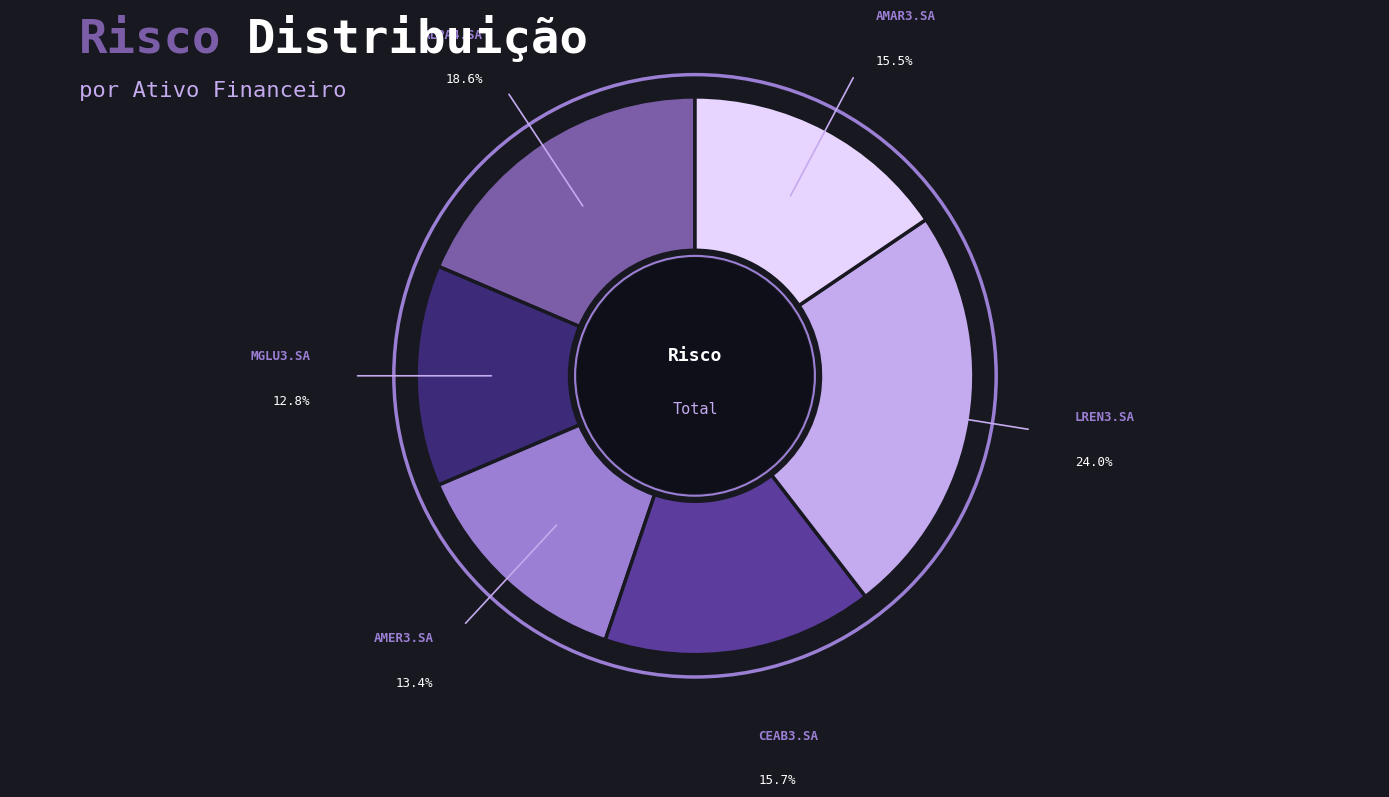

Is there a majority slice in this chart?

No